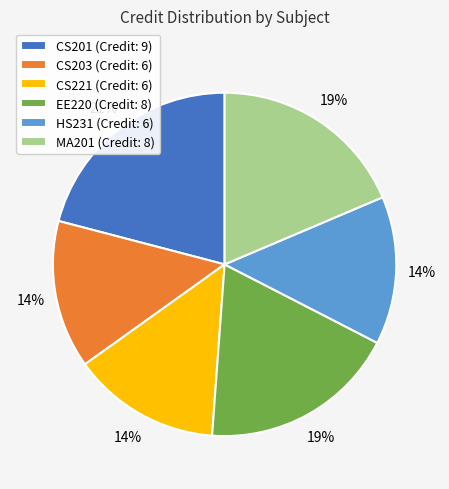

To the nearest percent, what percentage of the pie is CS201?

21%